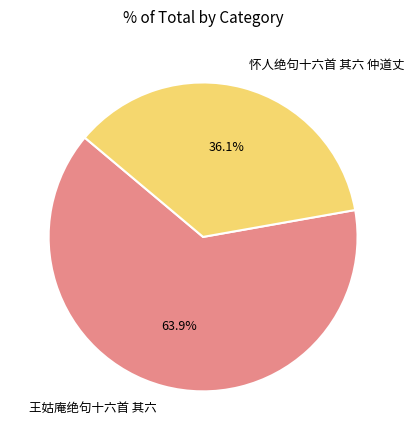

Rank the categories by value from lowest to highest.

怀人绝句十六首 其六 仲道丈, 王姑庵绝句十六首 其六